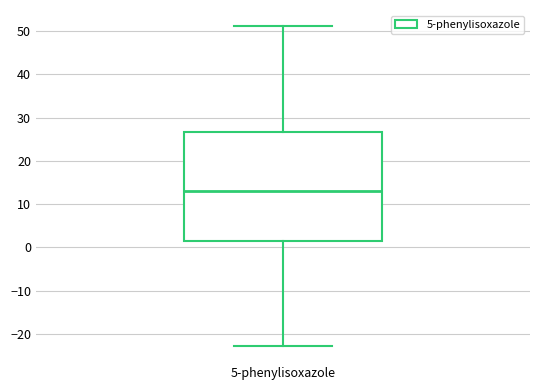

Read this box plot against the y-axis: the position of the median line, the range covered by the box, and the ends of both whiskers. The values are not printed on the chart, so give them approximately, as read against the axis.

median 13, box 1 to 27, whiskers -23 to 51